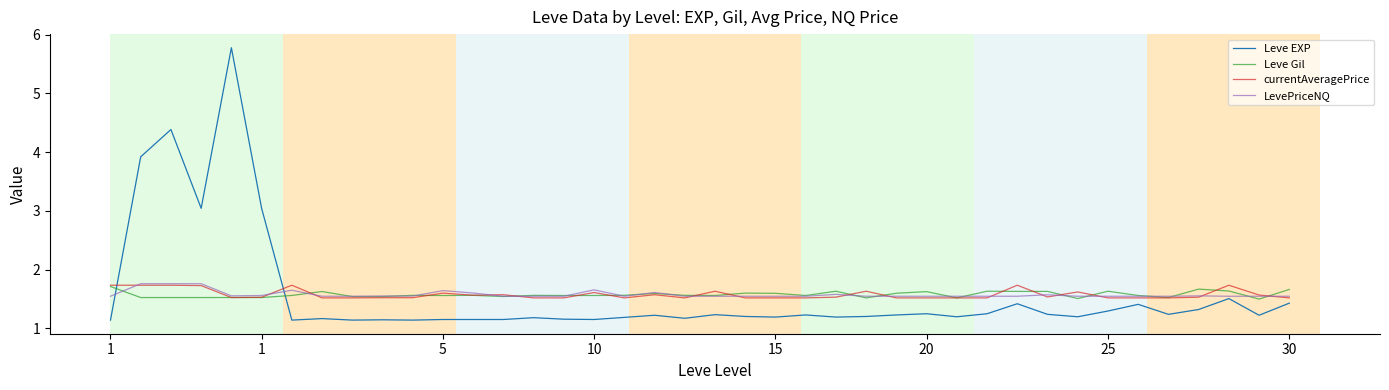

Does the chart display data point markers on the line(s)?

No